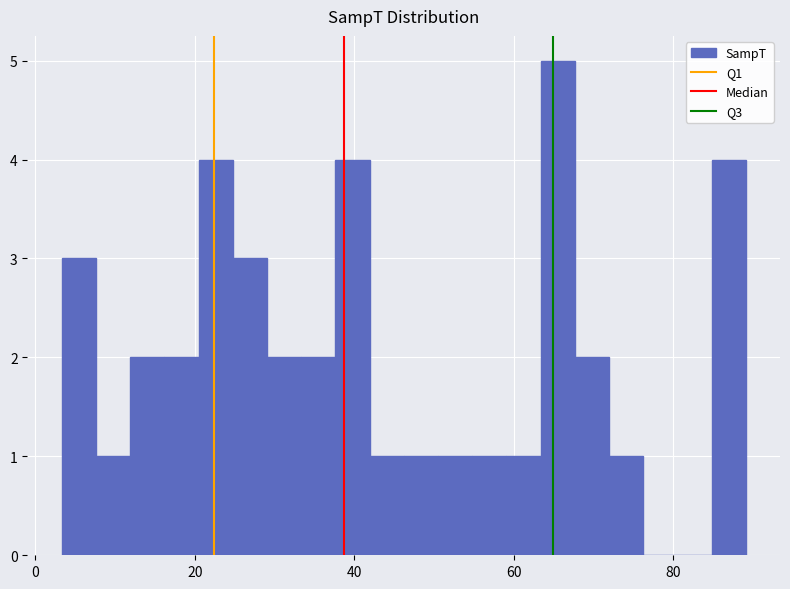

Around what value on the x-axis is the tallest bar? Give the approximate position of its centre, as read against the axis.

66